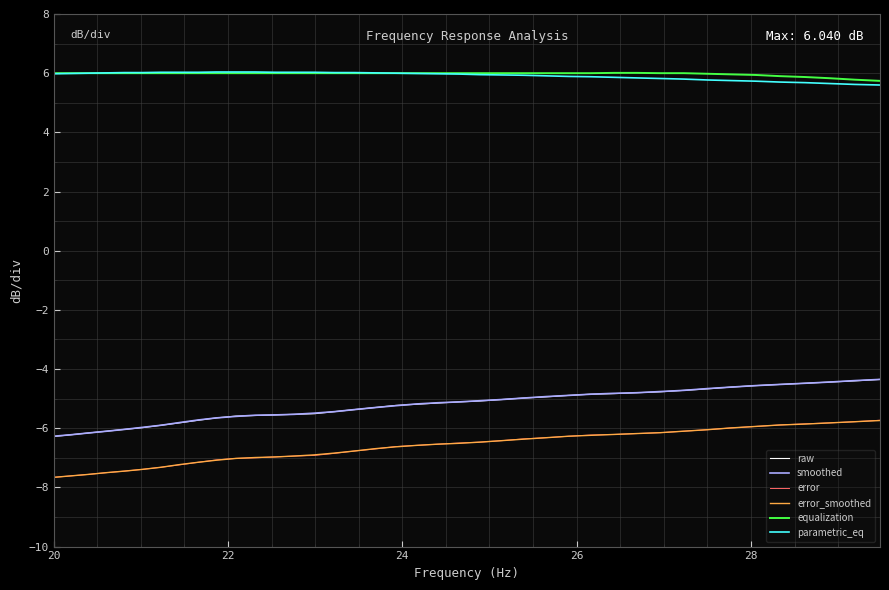

What is the maximum value shown in the chart?

6.0